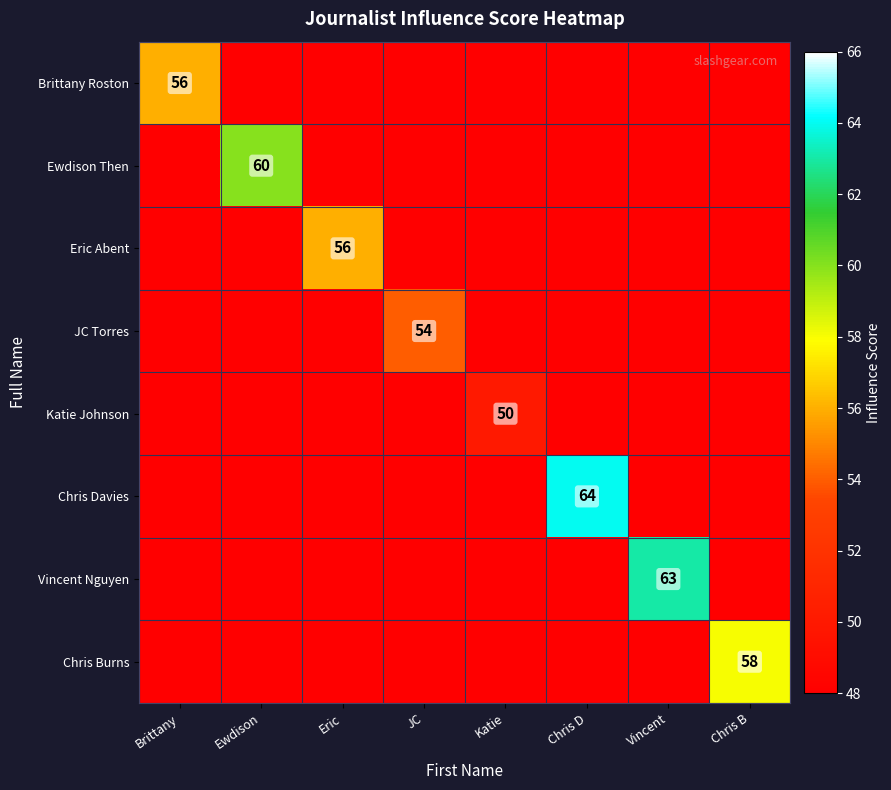

At how many categories does at least one series exceed 51?

7